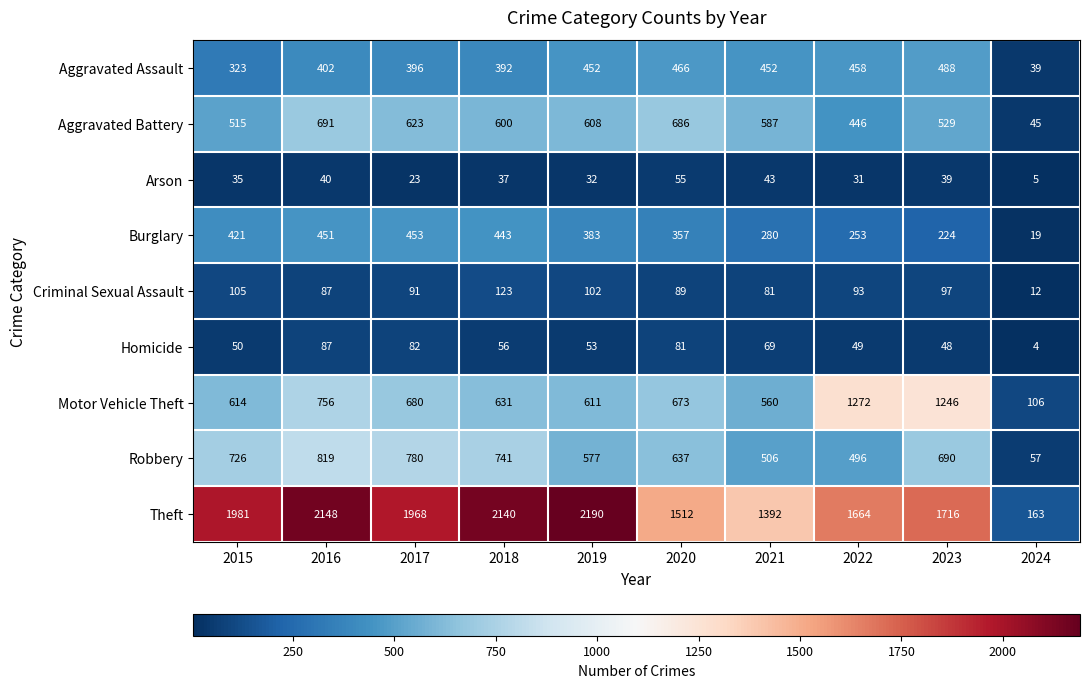

What is the average value of the Robbery series?

603